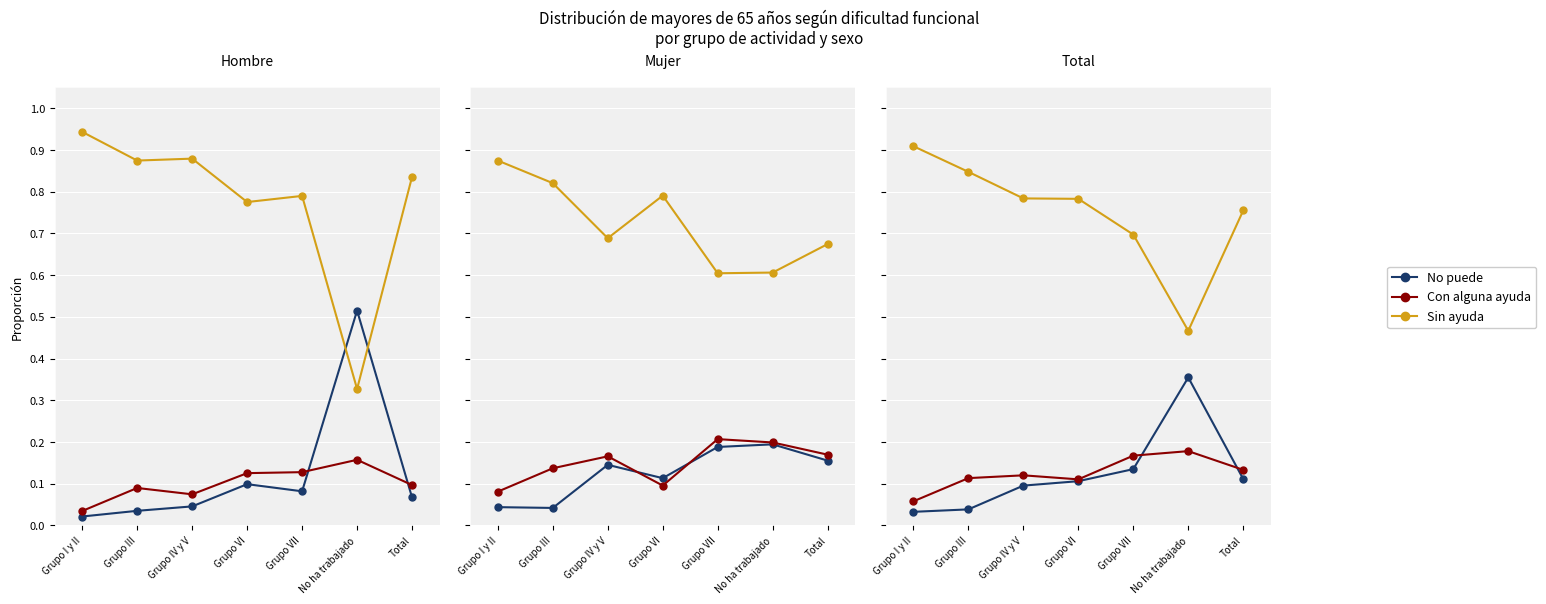

How many lines are shown in the chart?

3